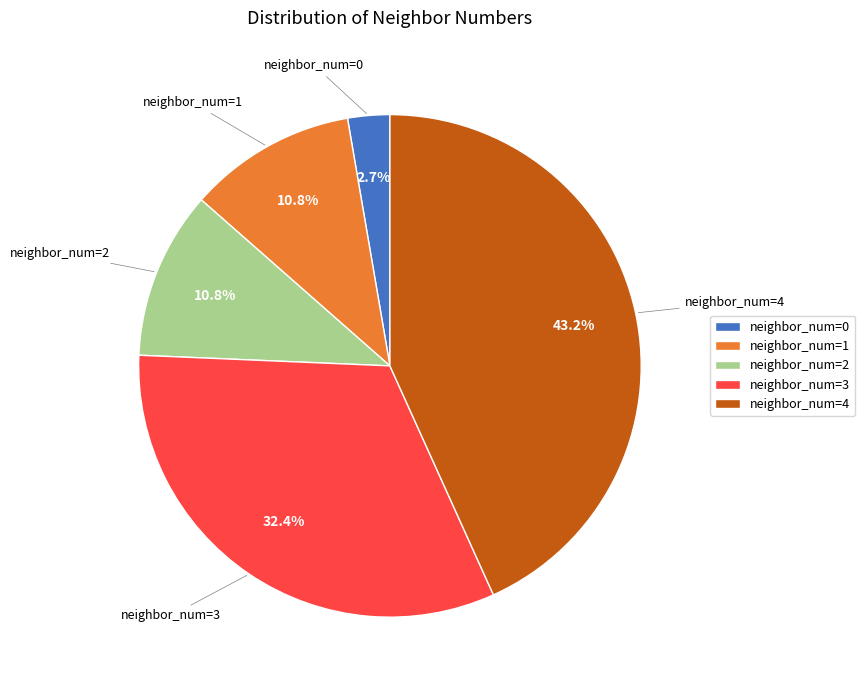

Is there any slice that represents more than half of the pie?

No